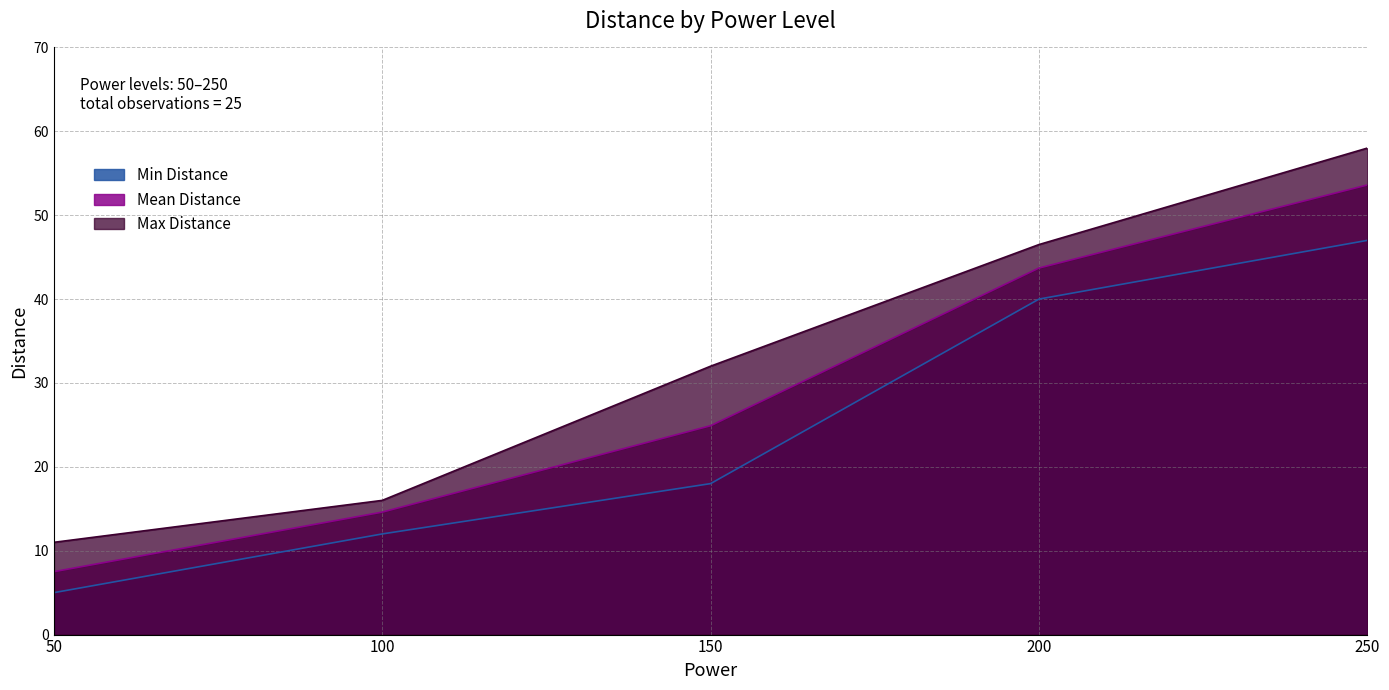

What is the spread (max minus min) of values at 150?

14.0